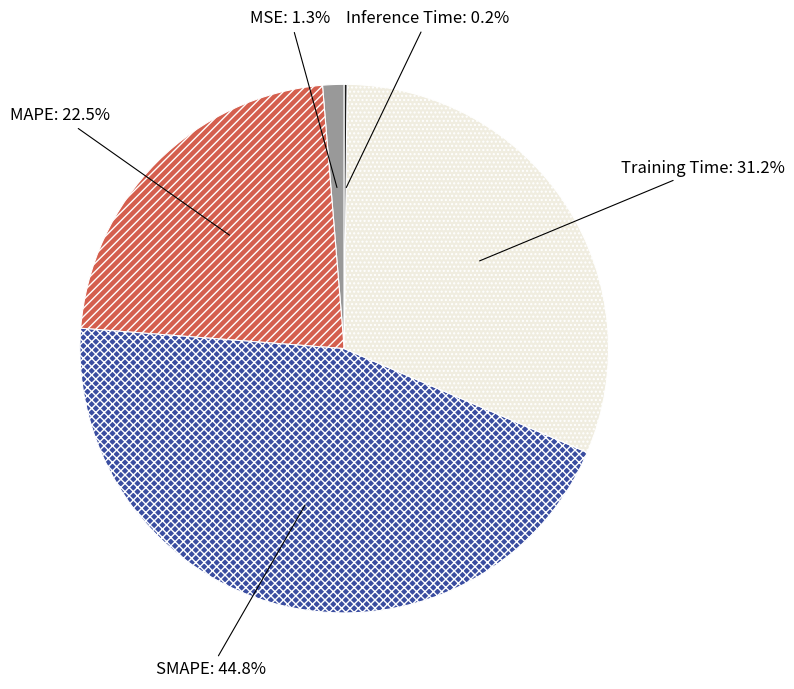

To the nearest percent, what portion does MSE represent?

1%